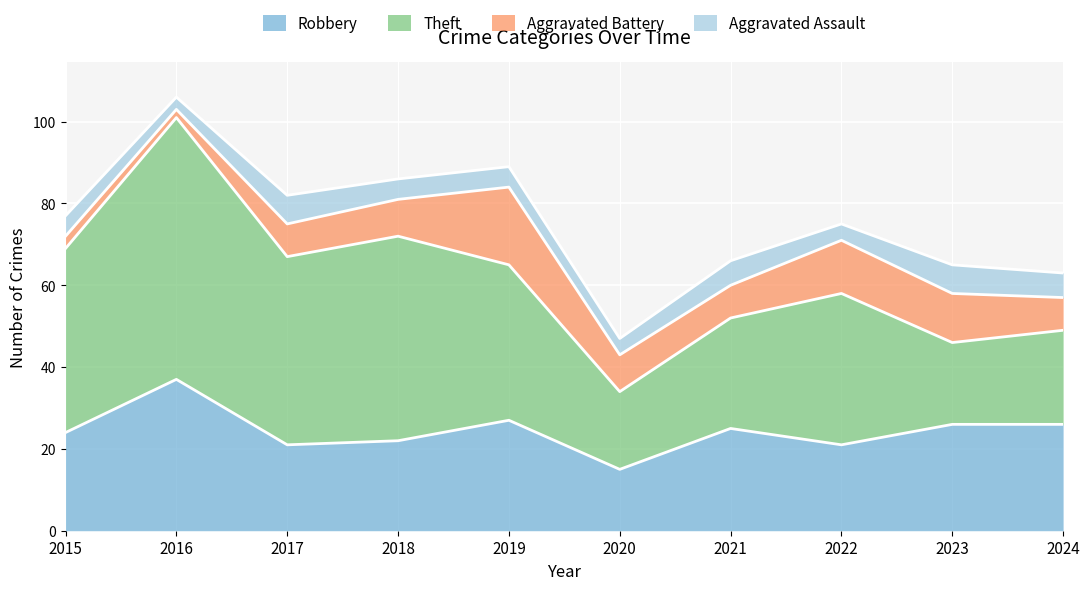

Reading left to right, extract all data points from this chart.

Robbery: 24	37	21	22	27	15	25	21	26	26
Theft: 45	64	46	50	38	19	27	37	20	23
Aggravated Battery: 3	2	8	9	19	9	8	13	12	8
Aggravated Assault: 5	3	7	5	5	4	6	4	7	6